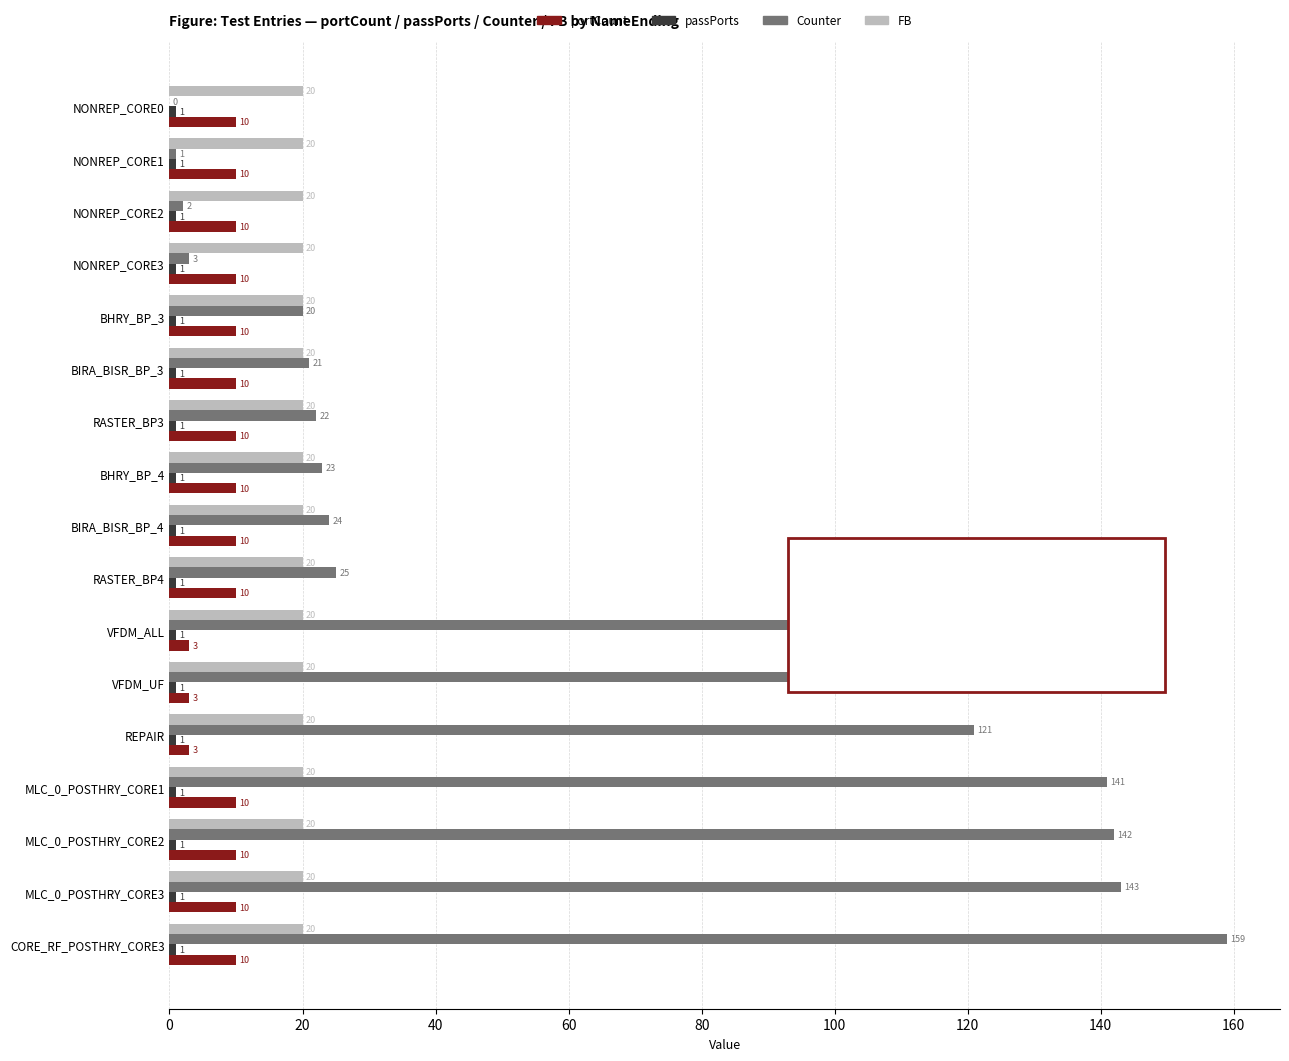

Is it true that Counter equals 200 at MLC_0_POSTHRY_CORE3?

False